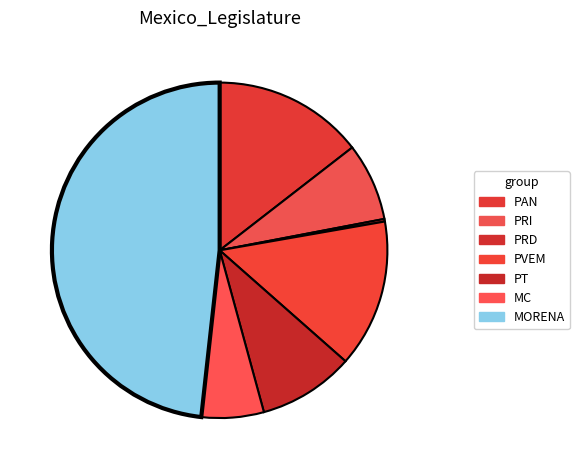

Does PRI account for over 50% of the chart?

No